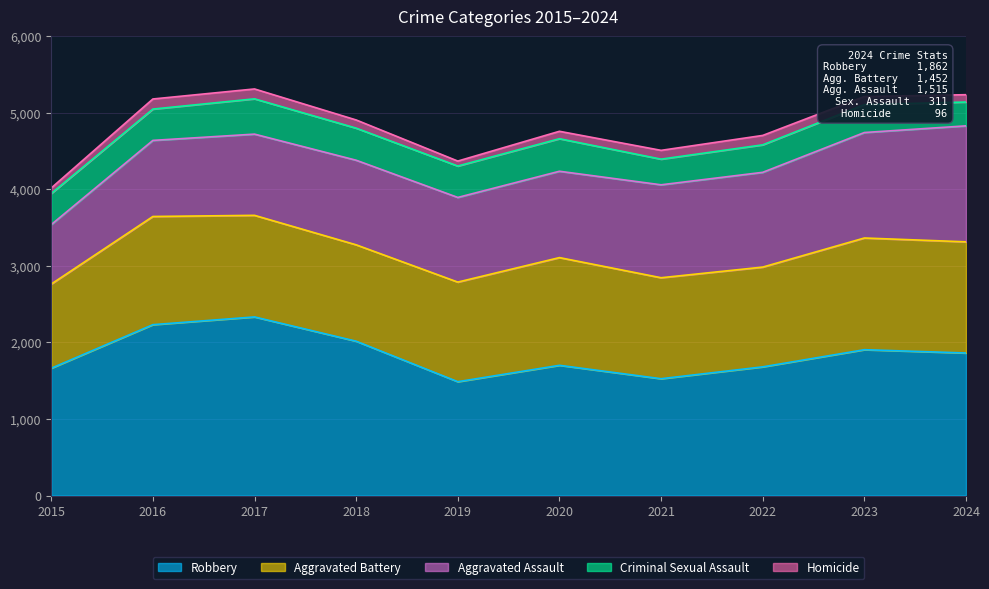

What is the value of the Criminal Sexual Assault point at the 10th from the left?

311